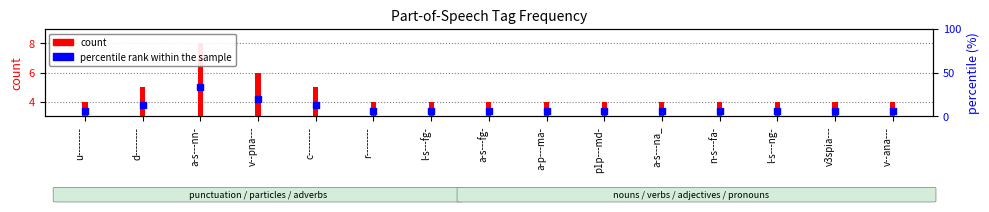

What are all the series names shown in the legend?

count, percentile rank within the sample